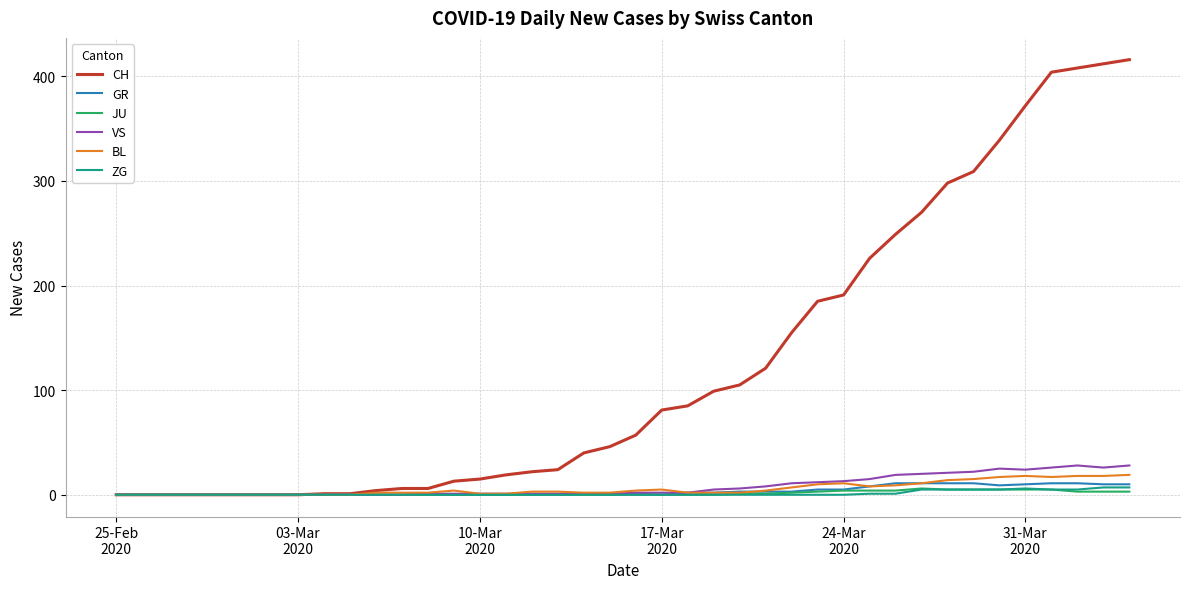

Which series has the largest total across all categories?

CH